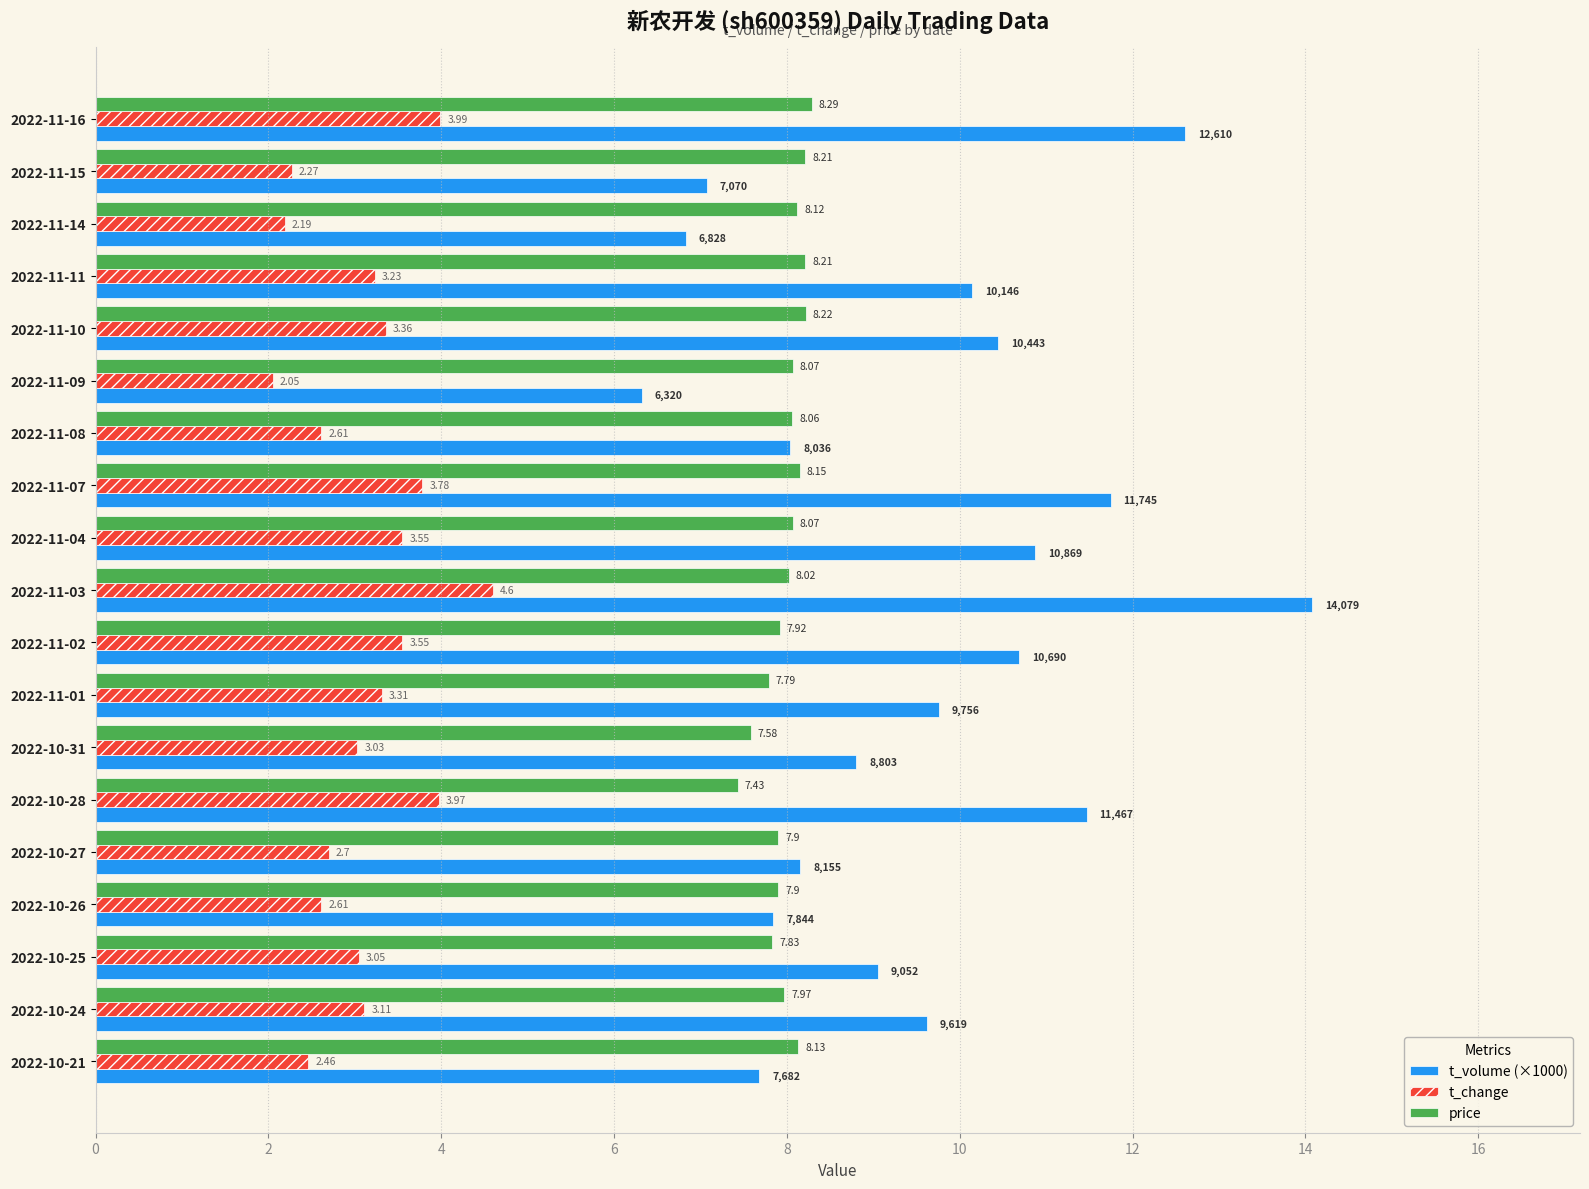

Which series changed the most between 2022-10-28 and 2022-10-26?

t_volume (×1000)